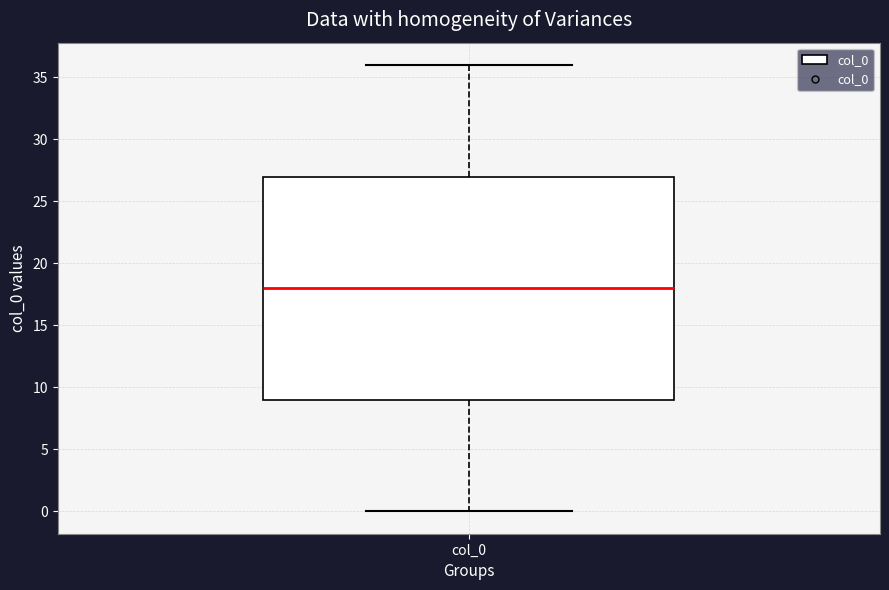

Transcribe this box plot: give where the median line is, the range the box spans, and where the two whiskers end, as read against the y-axis. The values are not printed on the chart, so give them approximately, as read against the axis.

median 18, box 9 to 27, whiskers 0 to 36